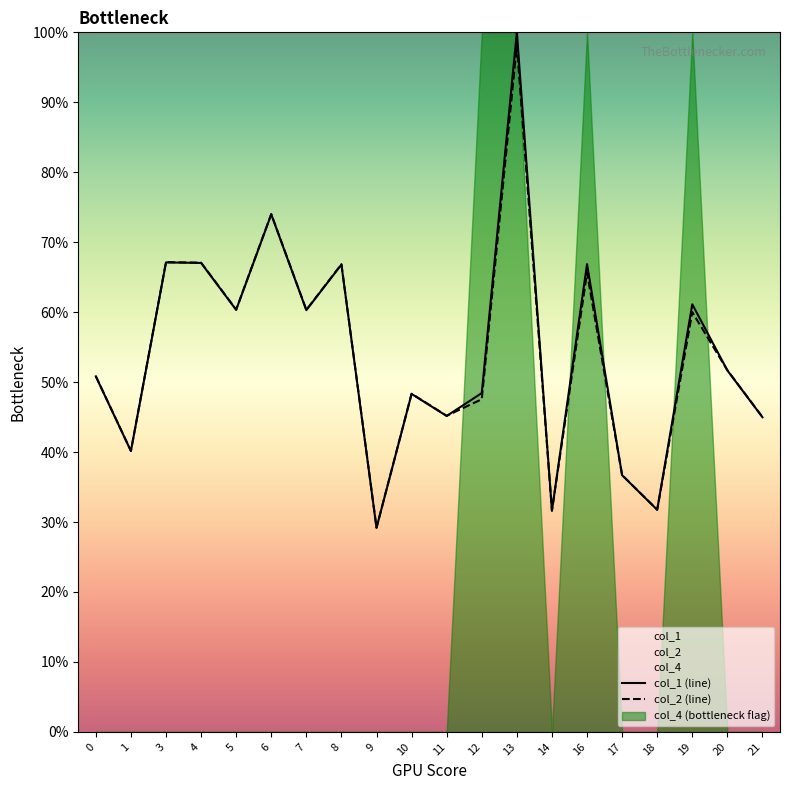

Rank the series by their maximum value, from lowest to highest.

col_2, col_1